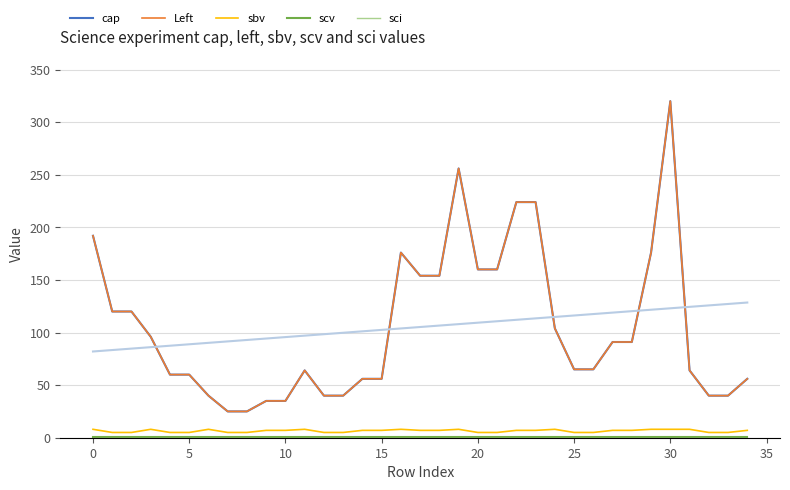

What is the greatest value displayed?

320